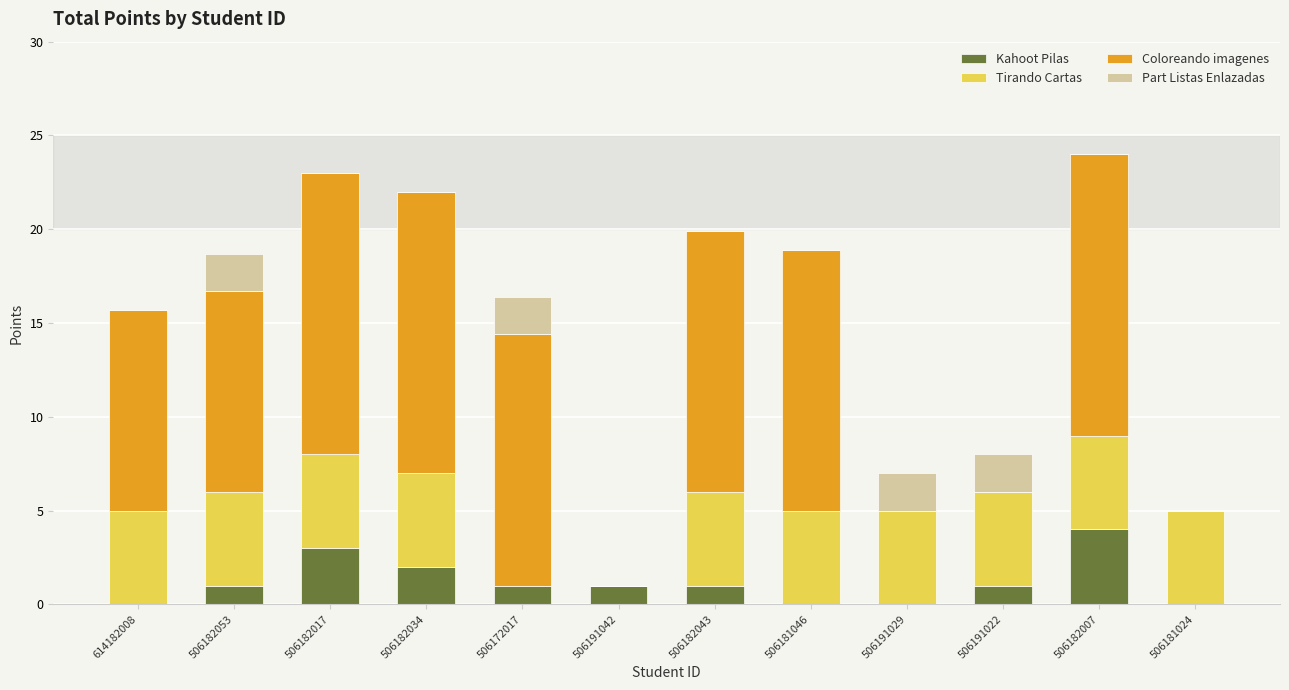

What is the total value across all series at 614182008?

15.7